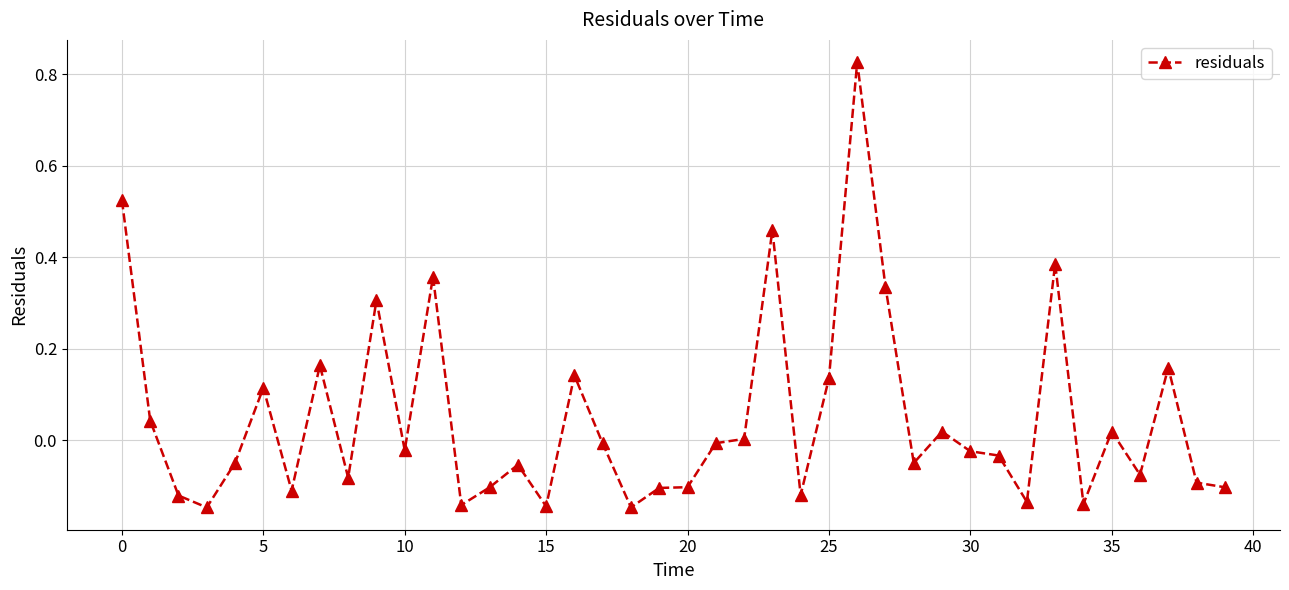

How many categories are shown in the chart?

40